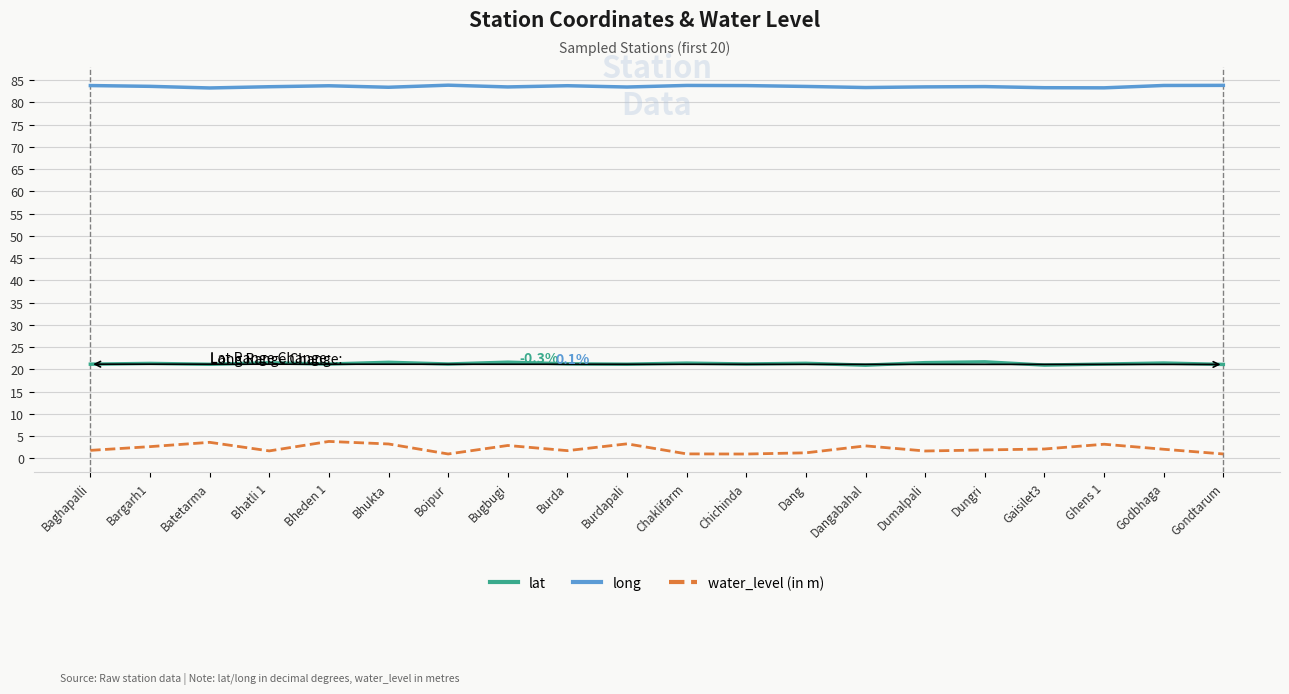

At how many categories does at least one series exceed 52?

20